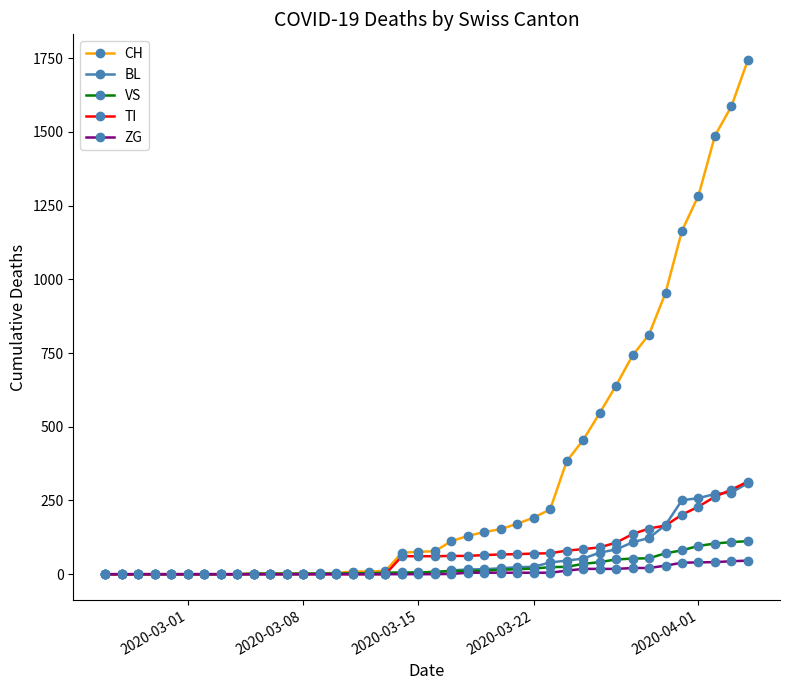

Which series has the largest total across all categories?

CH